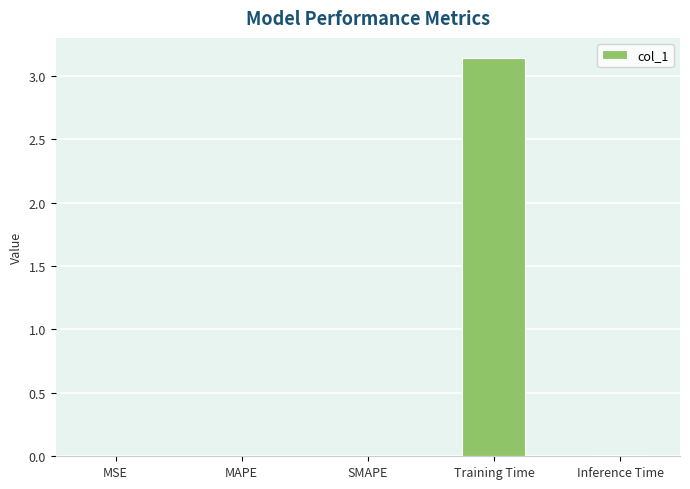

Which has a higher value, Training Time or MAPE?

Training Time